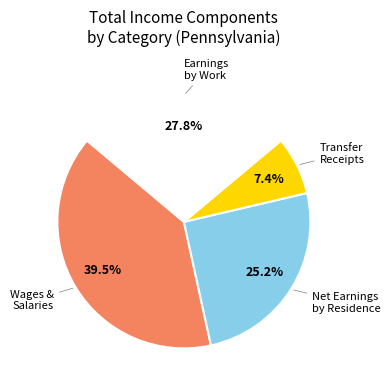

Rank the categories by value from lowest to highest.

Transfer Receipts, Net Earnings by Residence, Earnings by Work, Wages & Salaries